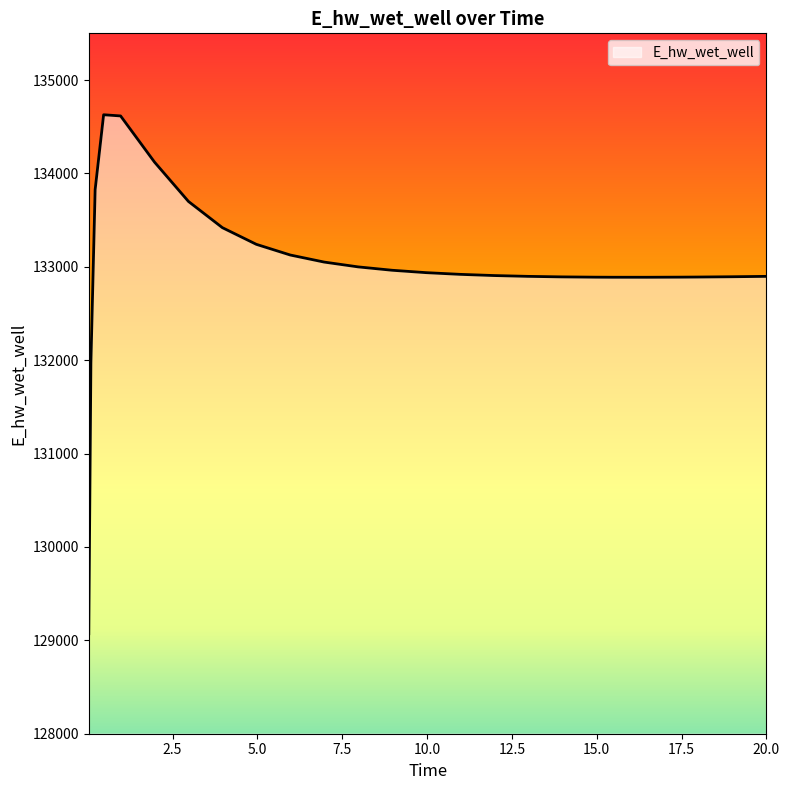

What is the maximum value shown in the chart?

134628.1